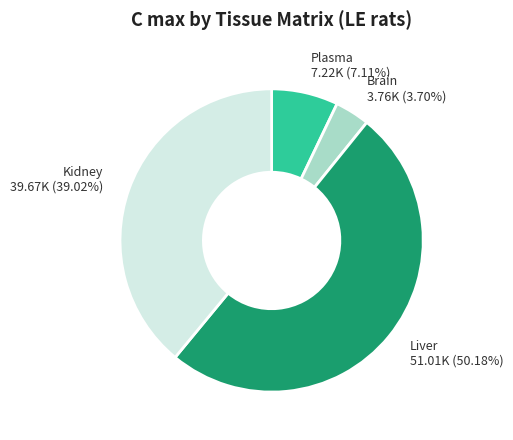

Which slice is the largest?

Liver